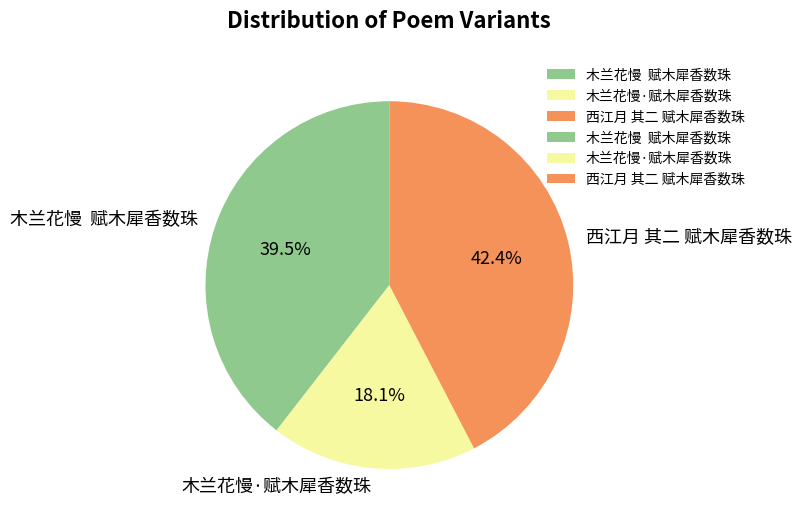

Rank the categories by value from lowest to highest.

木兰花慢·赋木犀香数珠, 木兰花慢 赋木犀香数珠, 西江月 其二 赋木犀香数珠